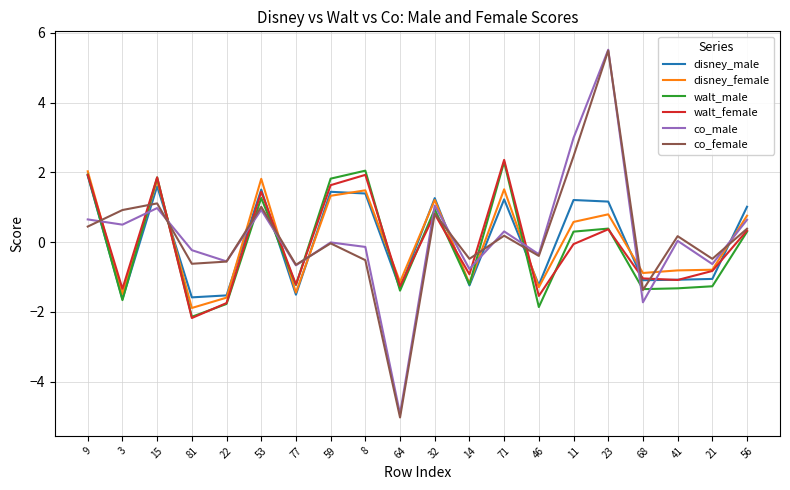

What is the sum of the disney_male values at 22 and 77?

-3.0